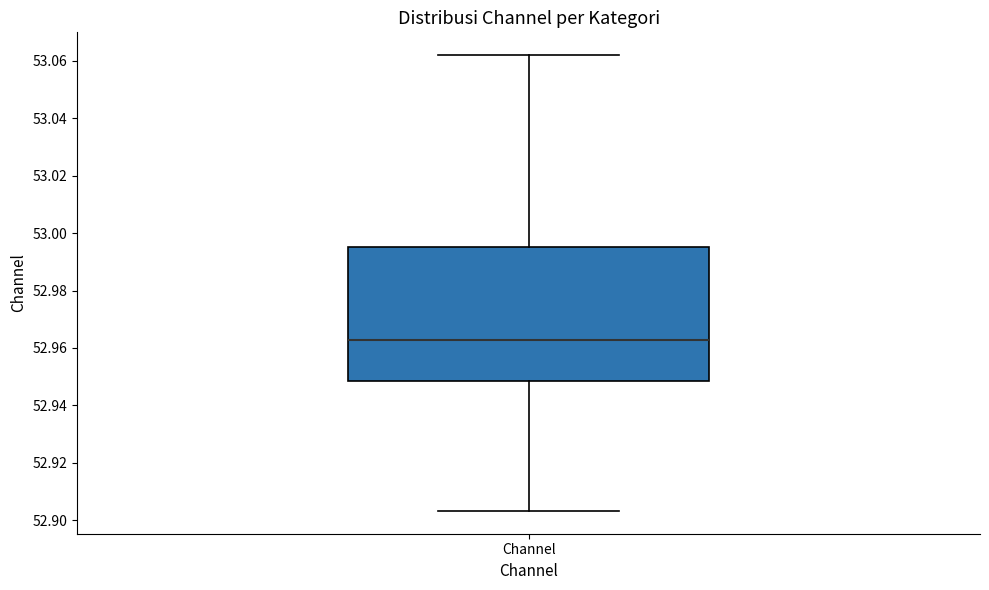

Transcribe this box plot: give where the median line is, the range the box spans, and where the two whiskers end, as read against the y-axis. The values are not printed on the chart, so give them approximately, as read against the axis.

median 52.962, box 52.948 to 52.996, whiskers 52.904 to 53.062